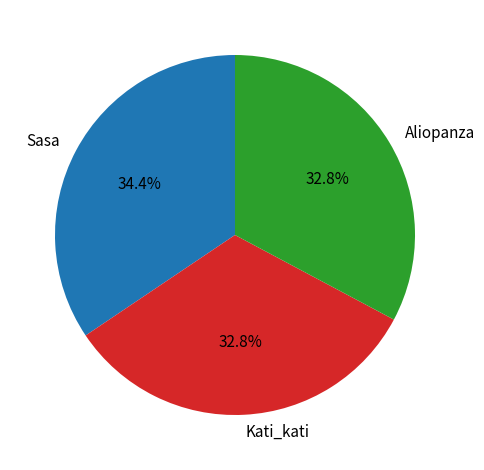

The Sasa slice represents 19% of the pie. True or false?

False